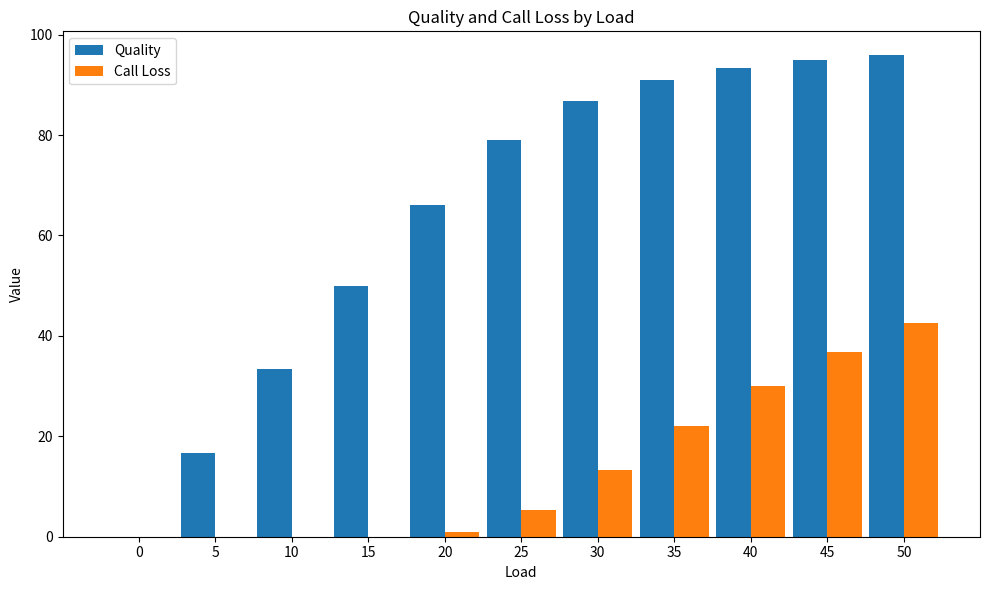

What is the average value of the Call Loss series?

13.7